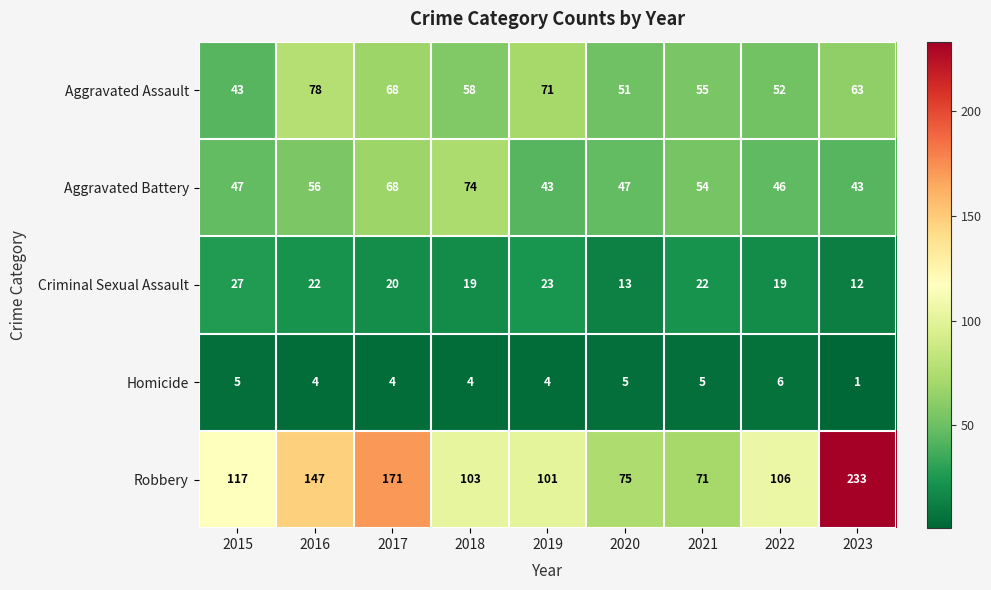

How many data points in Aggravated Battery are less than 47?

3